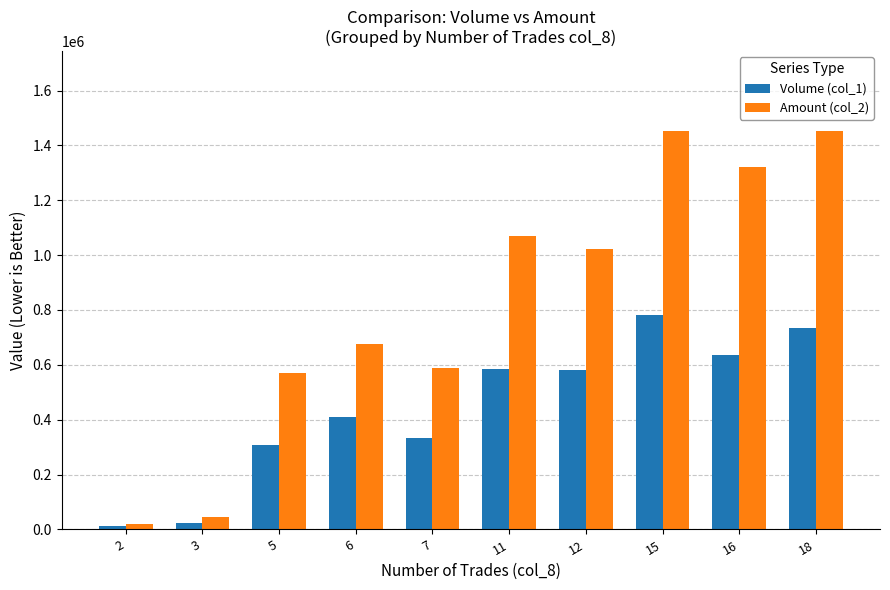

What is the value of the Volume (col_1) bar at the 7th from the left?

580000